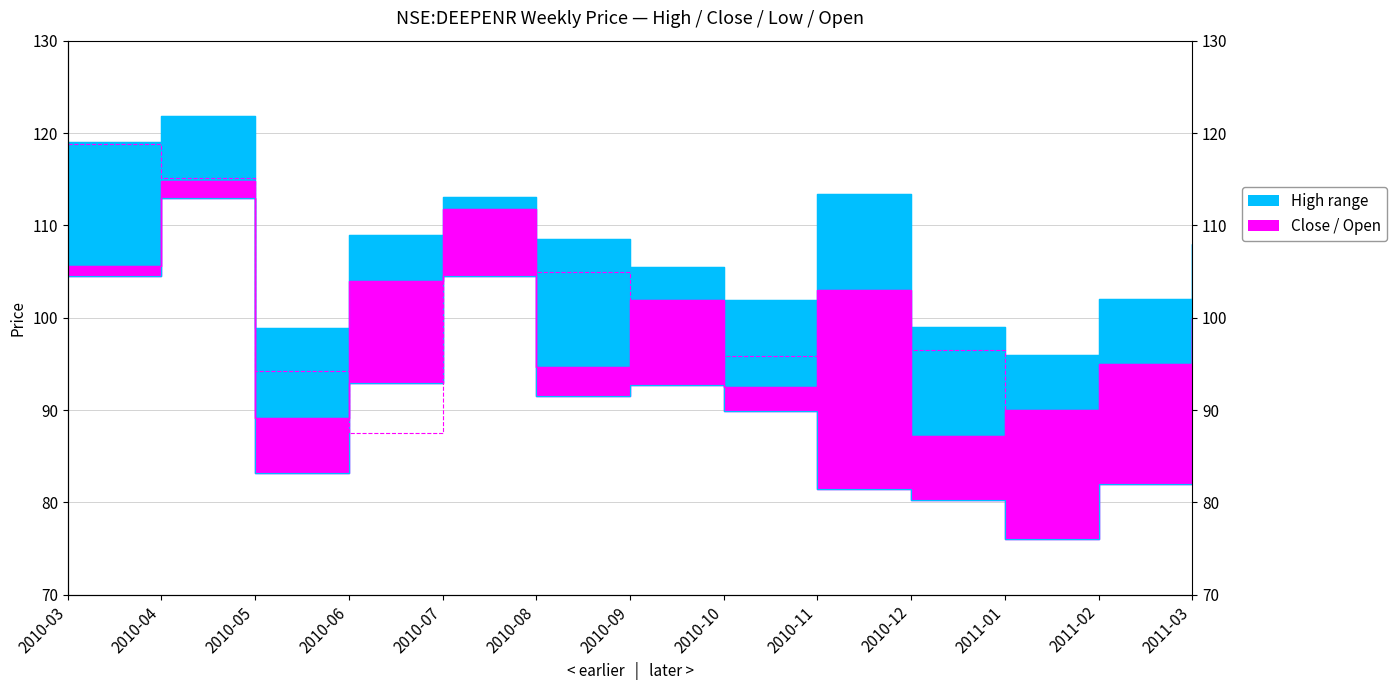

Rank the series by their maximum value, from highest to lowest.

high, open, close, low